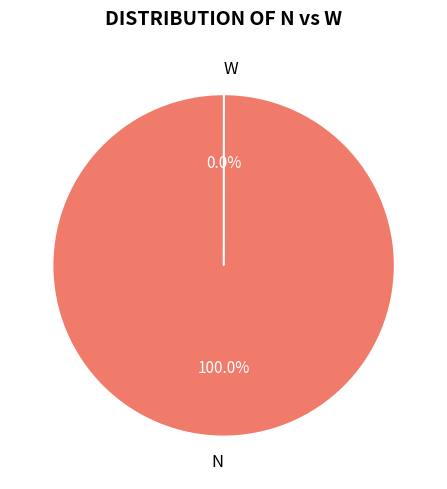

The W slice represents 0% of the pie. True or false?

True